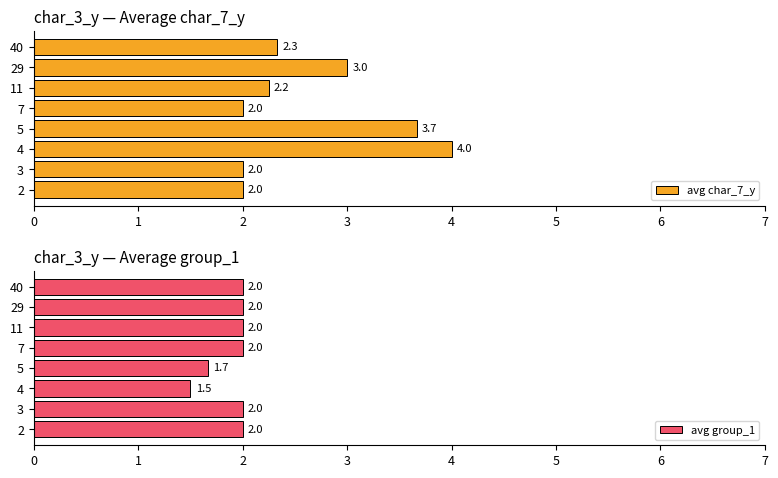

How many groups of bars are there?

8